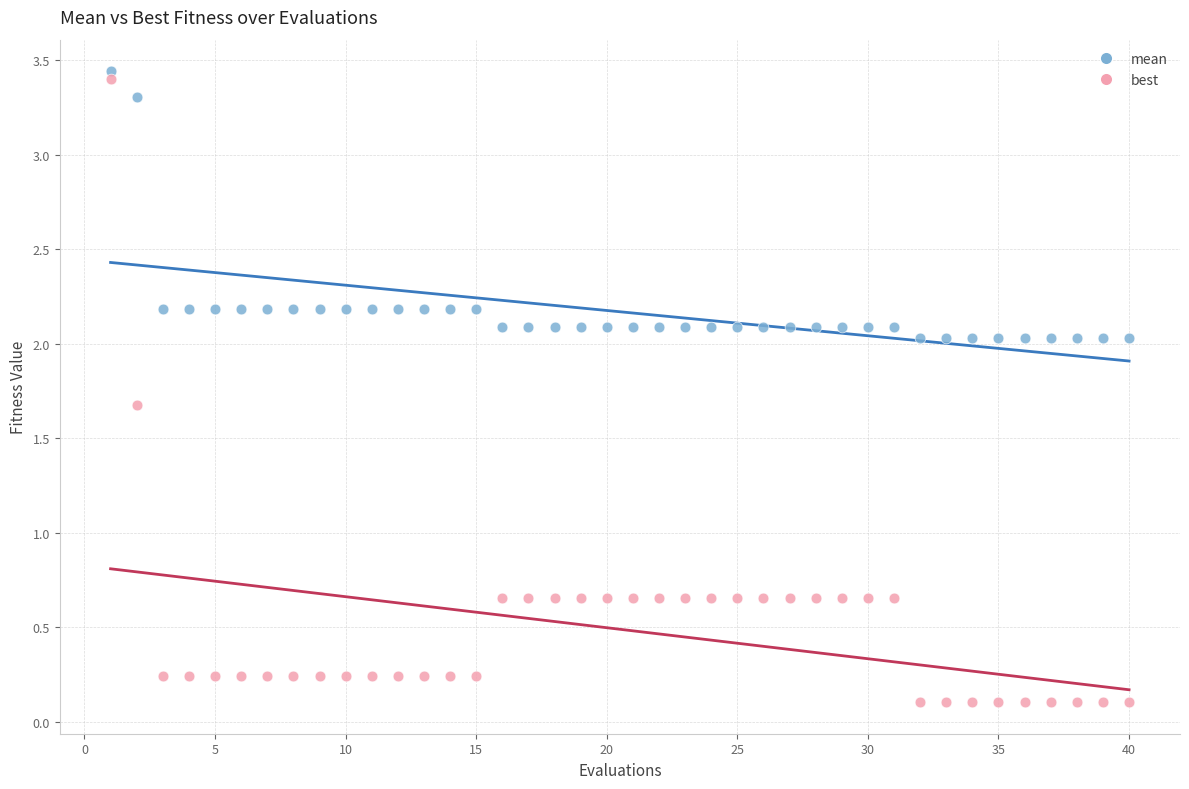

What is the X range (max minus min) for the scatter plot?

39.0